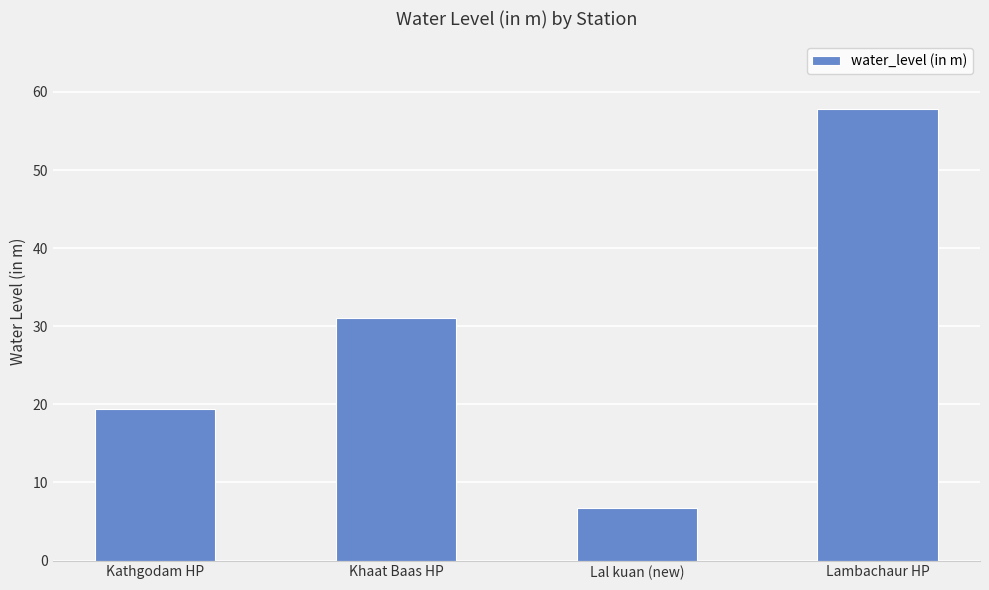

What is the minimum value shown in the chart?

6.7